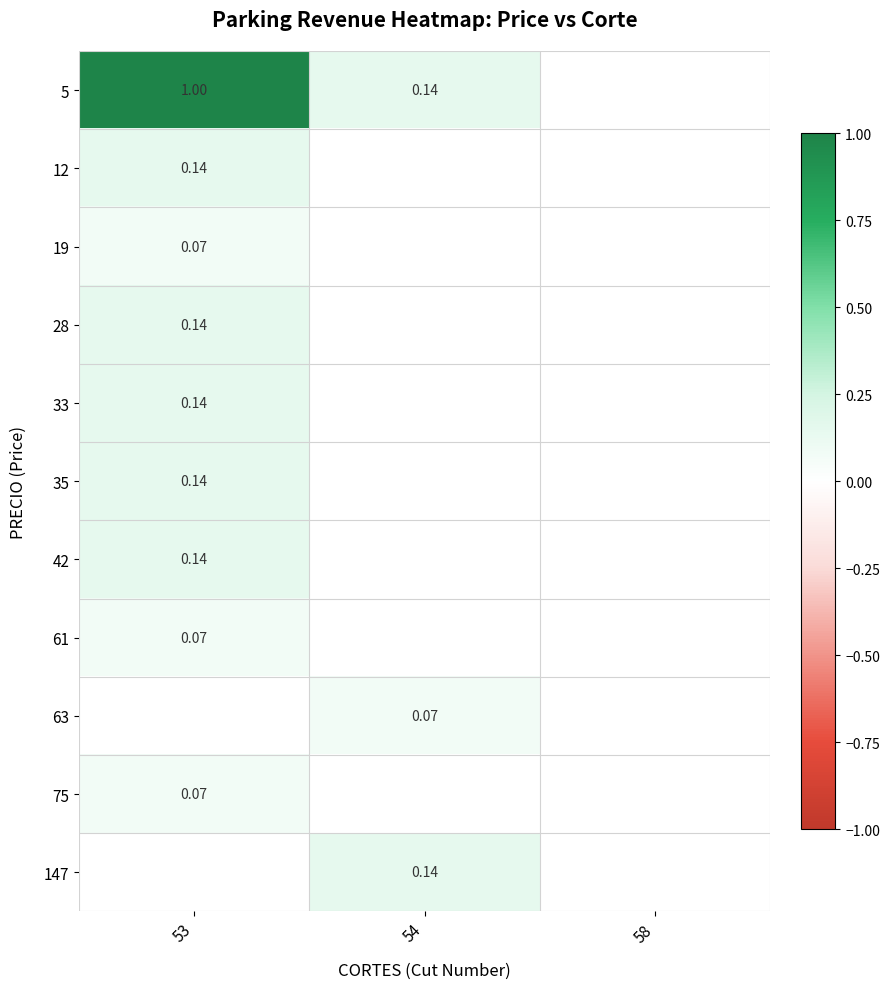

At how many categories does at least one series exceed 0?

2